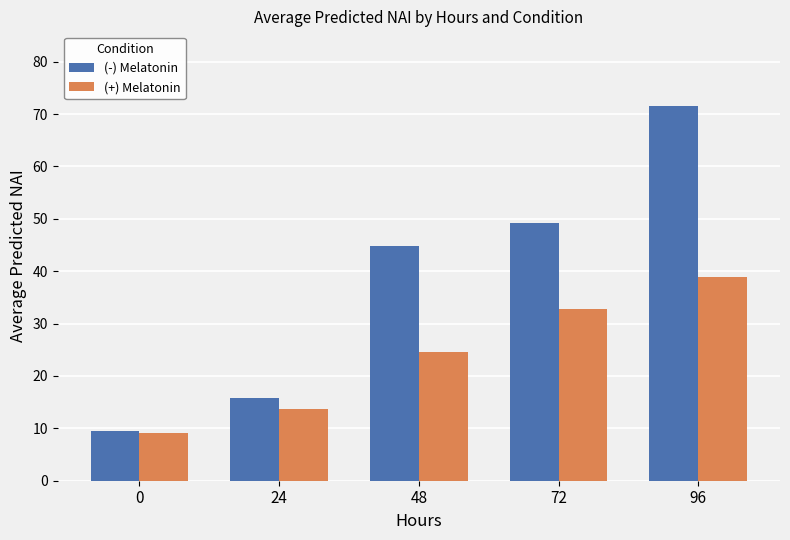

List the labels in order of (+) Melatonin value, smallest first.

0, 24, 48, 72, 96